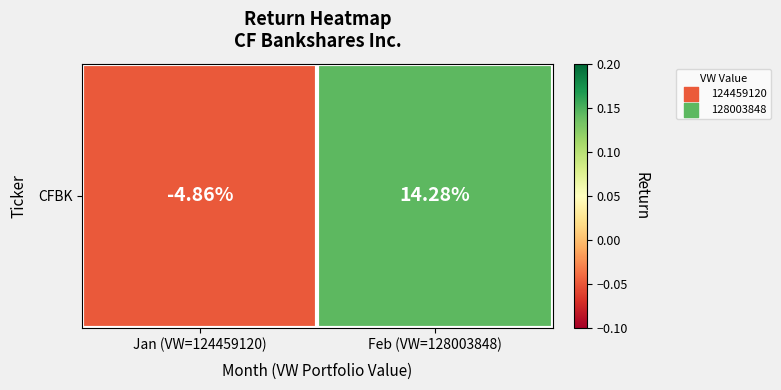

How many values are between 0 and 1?

1